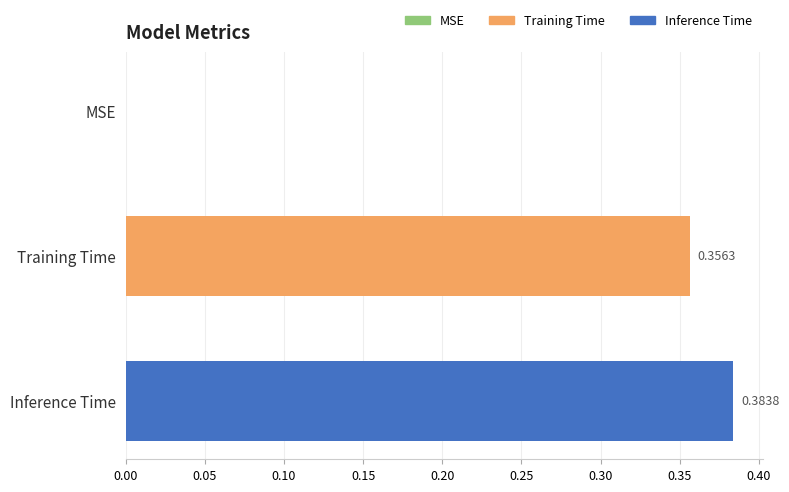

Which label corresponds to the largest value in the chart?

Inference Time